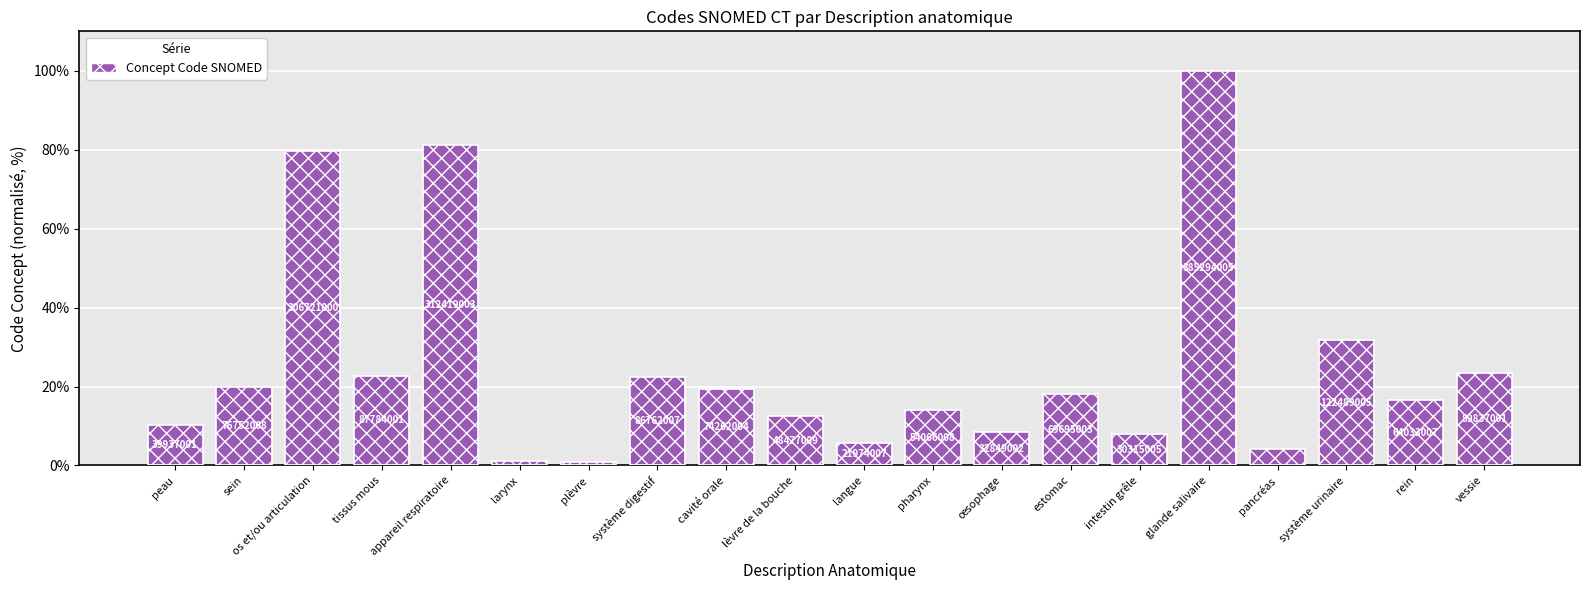

What is the minimum value shown in the chart?

0.8